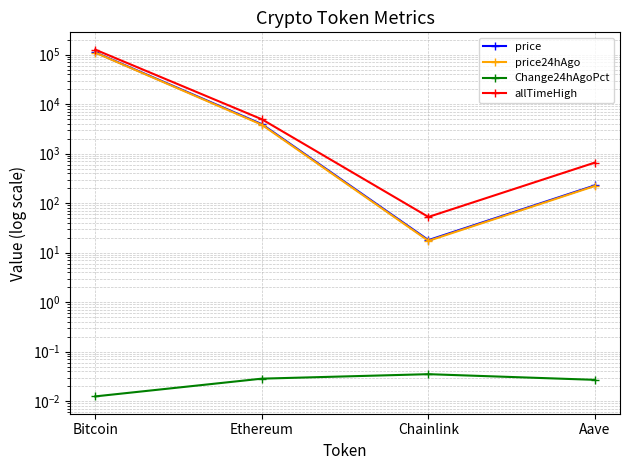

Is the value of price24hAgo at Bitcoin greater than the value of allTimeHigh at Chainlink?

Yes